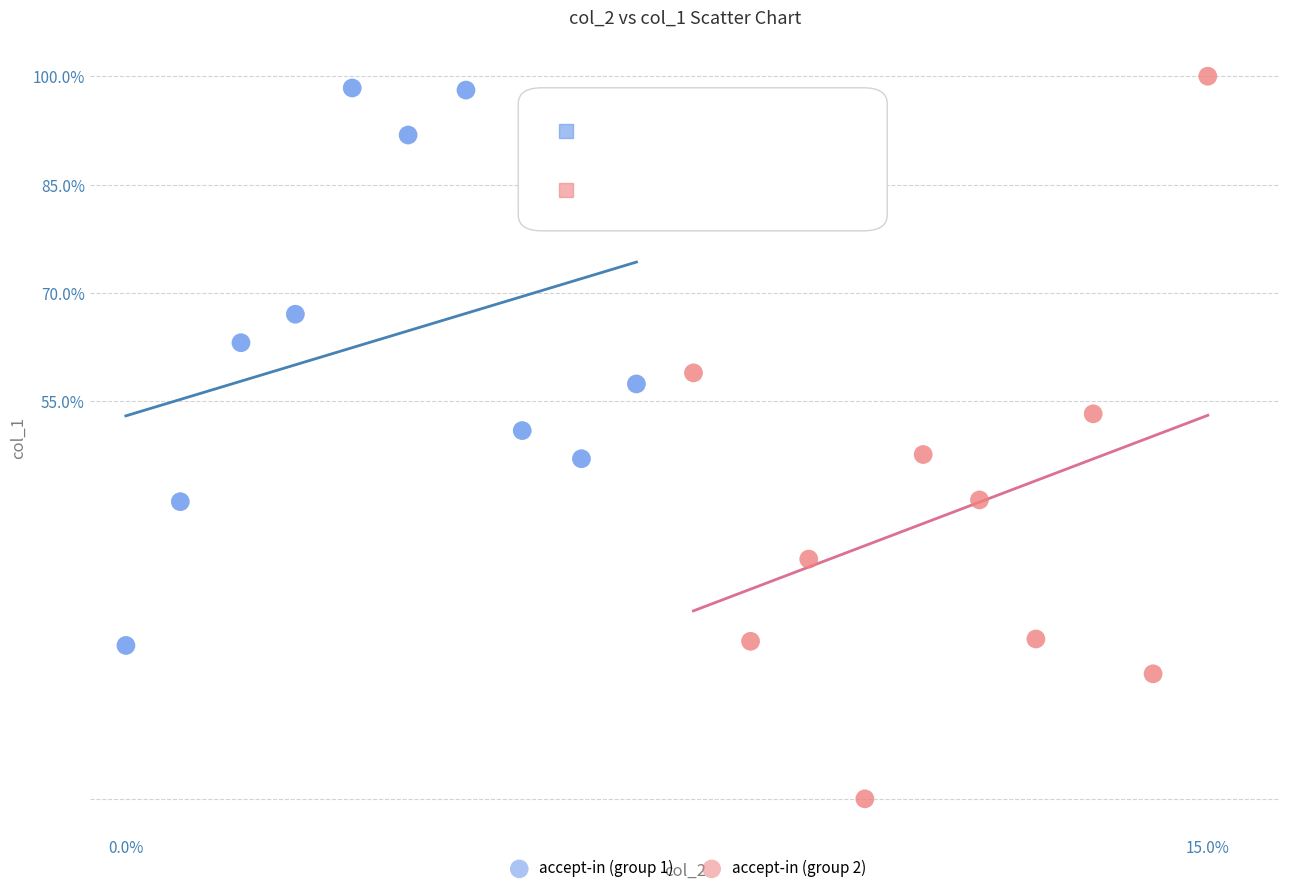

Which series contains the lowest Y value?

accept-in (group 2)